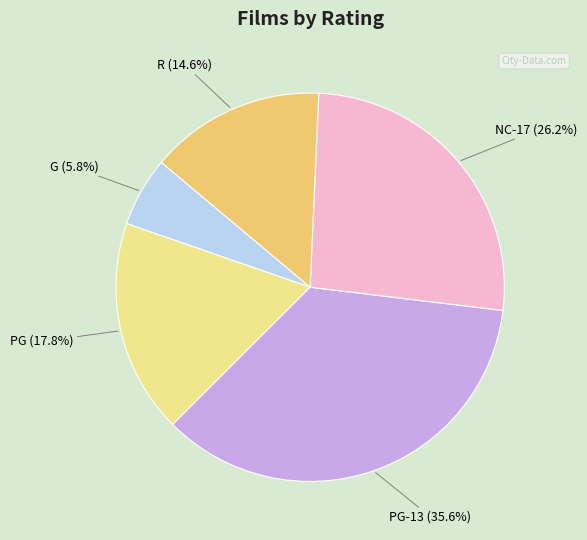

Is there any slice that represents more than half of the pie?

No